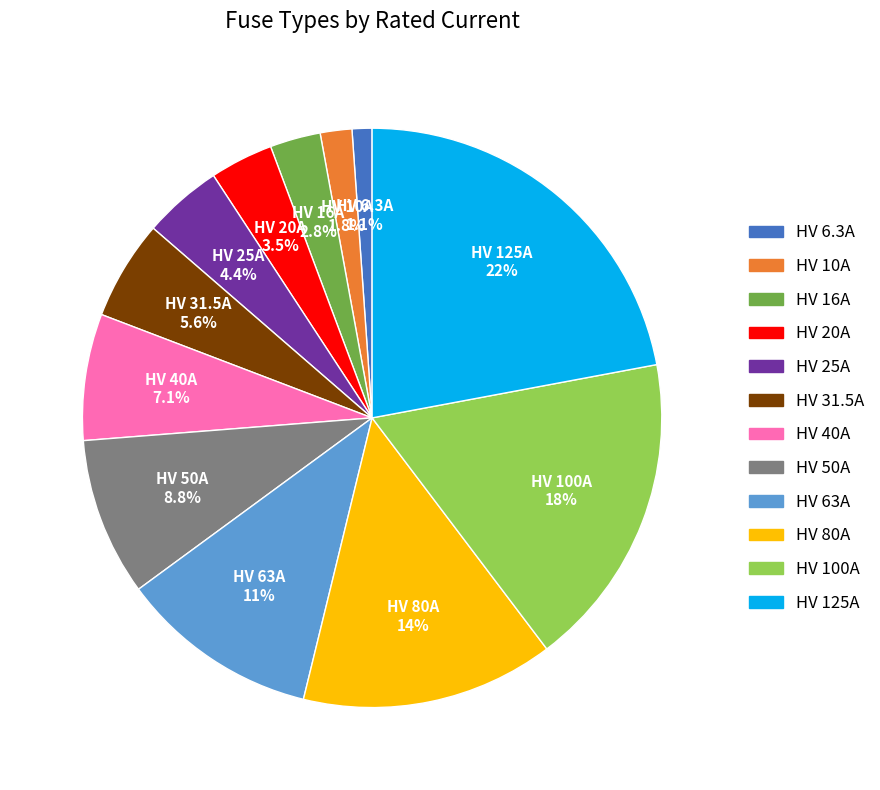

Count the number of slices in the pie.

12